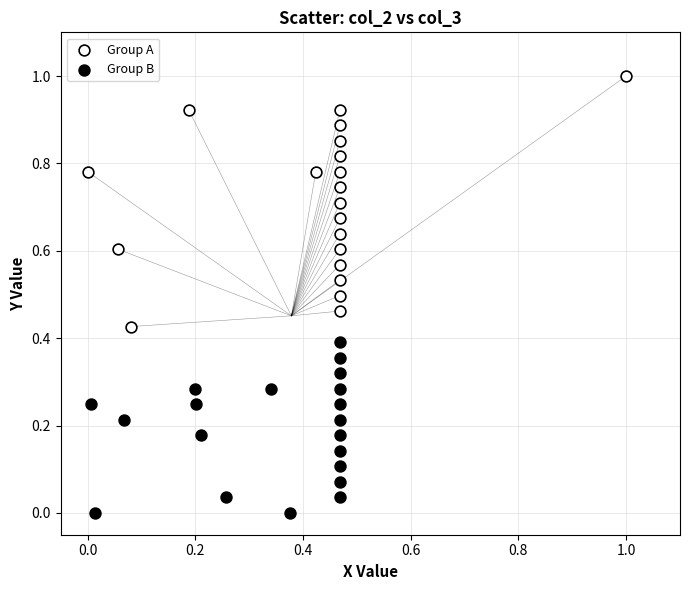

Which series reaches the minimum Y coordinate?

Group B